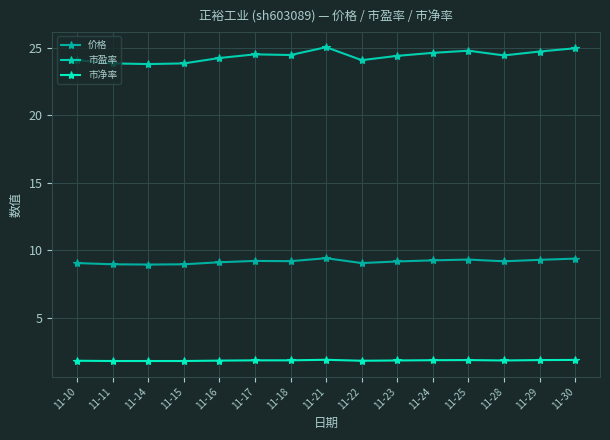

What is the difference between the highest and lowest values at 11-15?

22.0